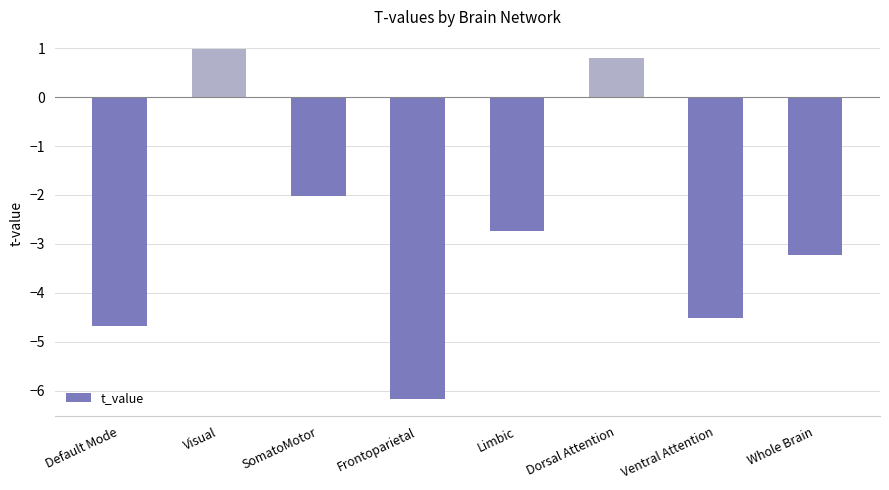

What is the difference between the maximum and minimum values?

7.2